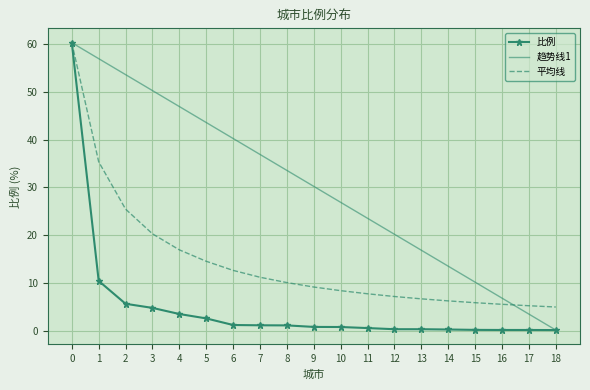

What is the sum of all 趋势线1 values?

574.2